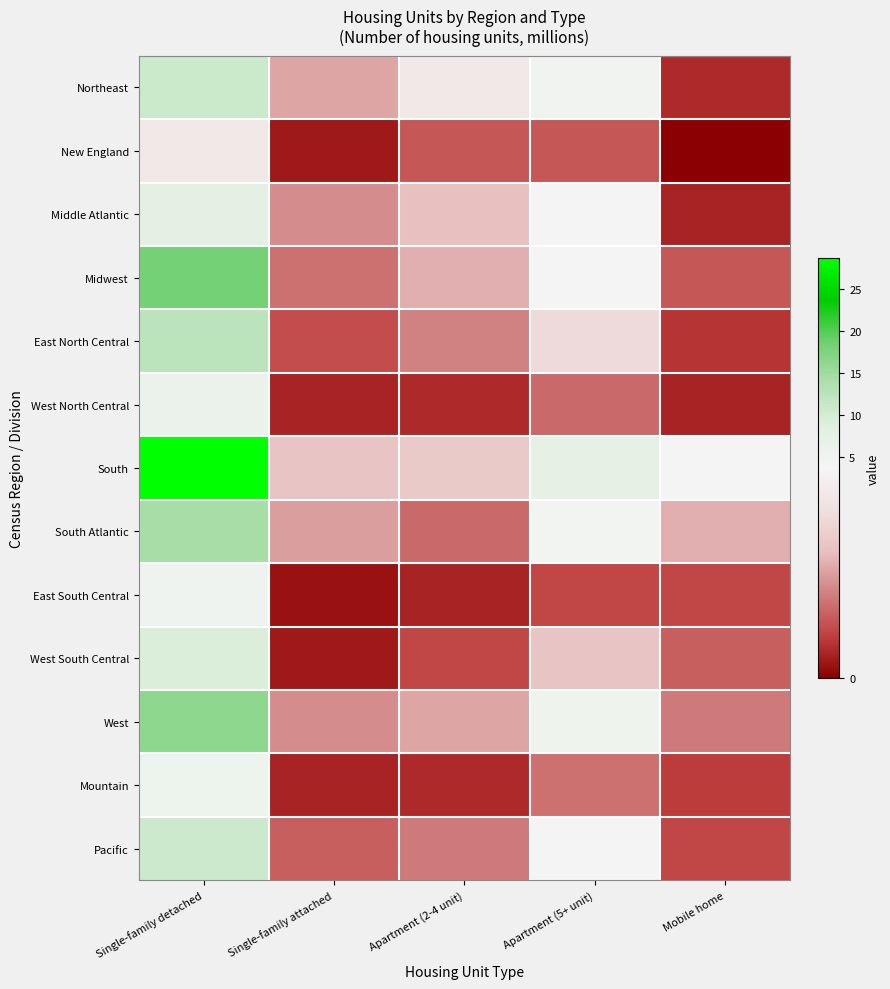

List the series in order of their peak value, lowest first.

New England, East South Central, Mountain, West North Central, Middle Atlantic, West South Central, Pacific, Northeast, East North Central, South Atlantic, West, Midwest, South